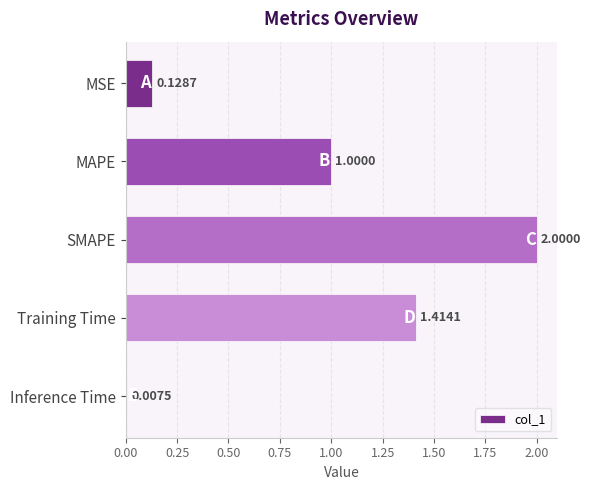

At which label is the value closest to 1?

MAPE